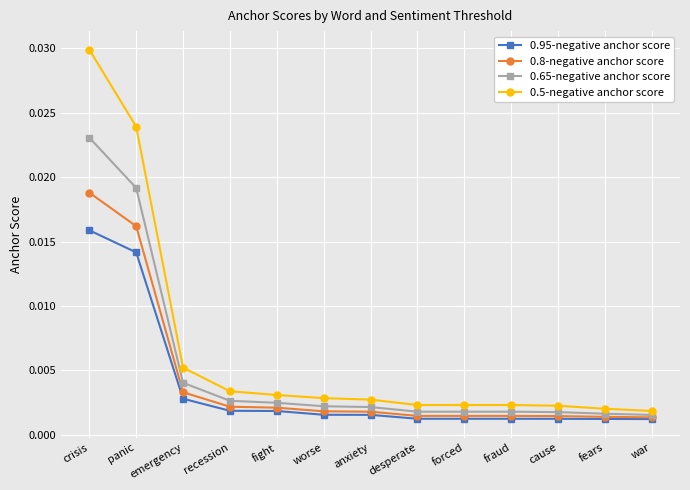

What is the label of the 11th point from the right?

emergency